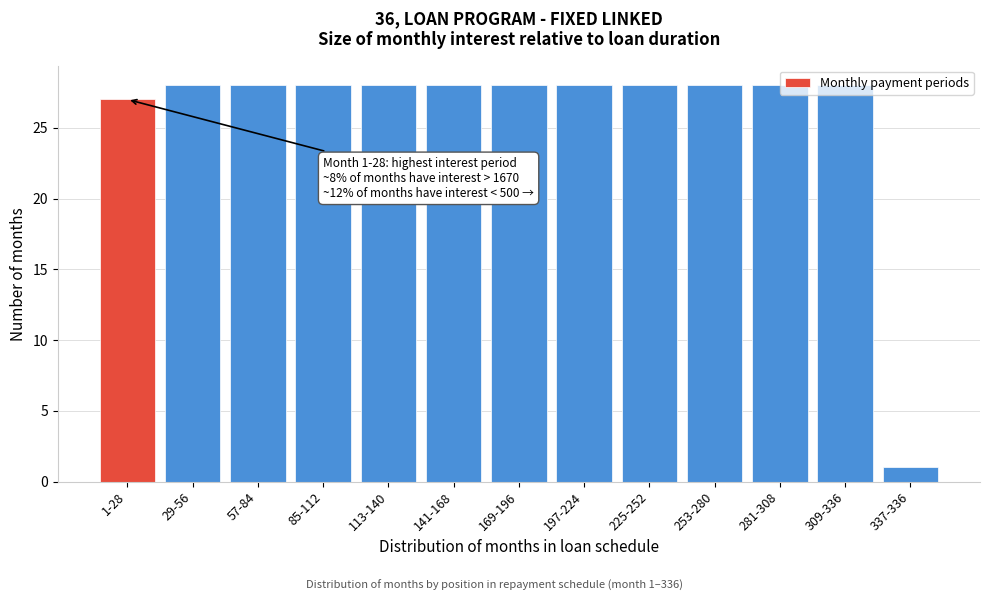

What is the maximum value shown in the chart?

28